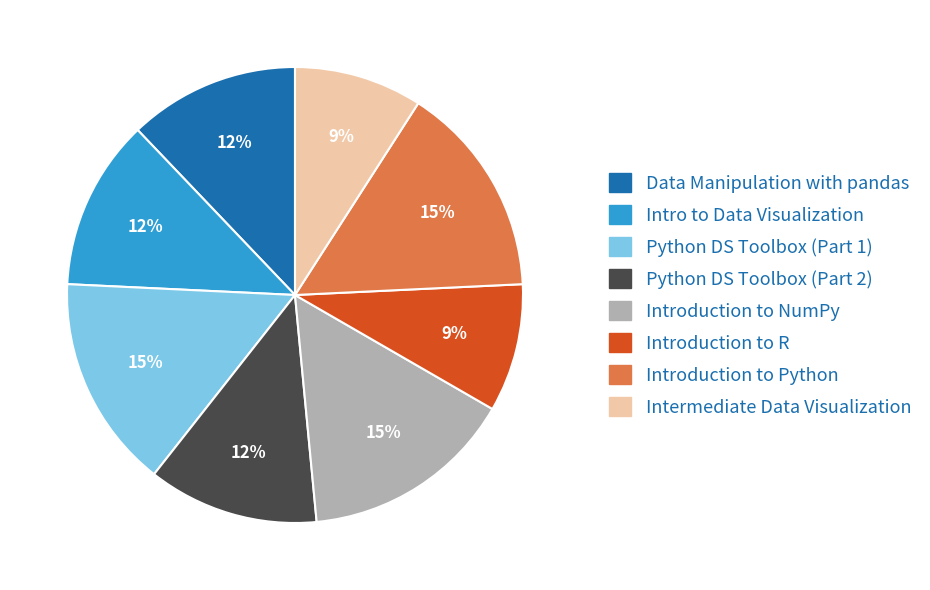

Is there a majority slice in this chart?

No